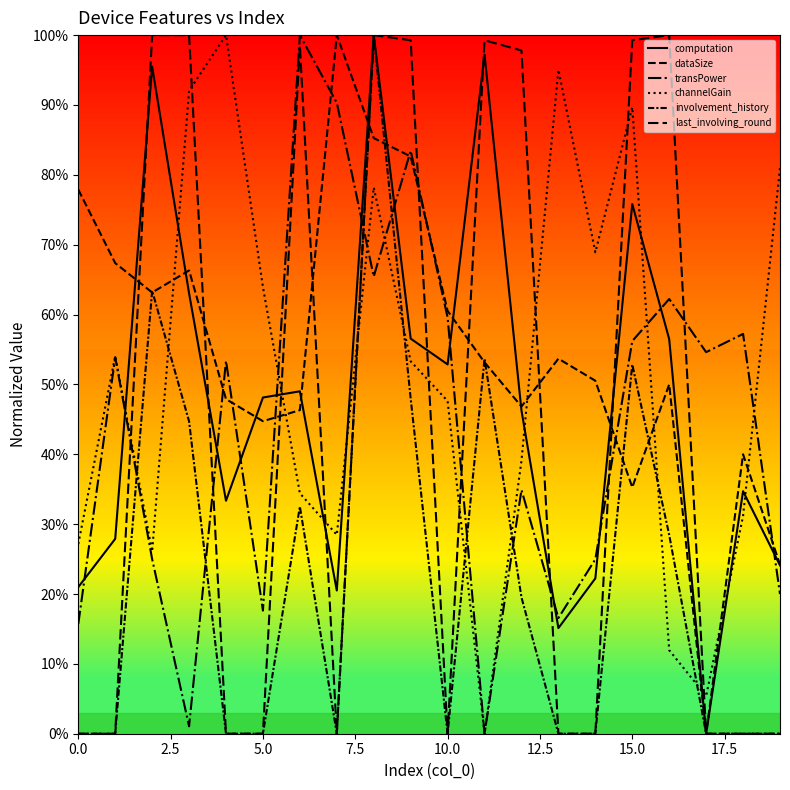

Does the chart display data point markers on the line(s)?

No